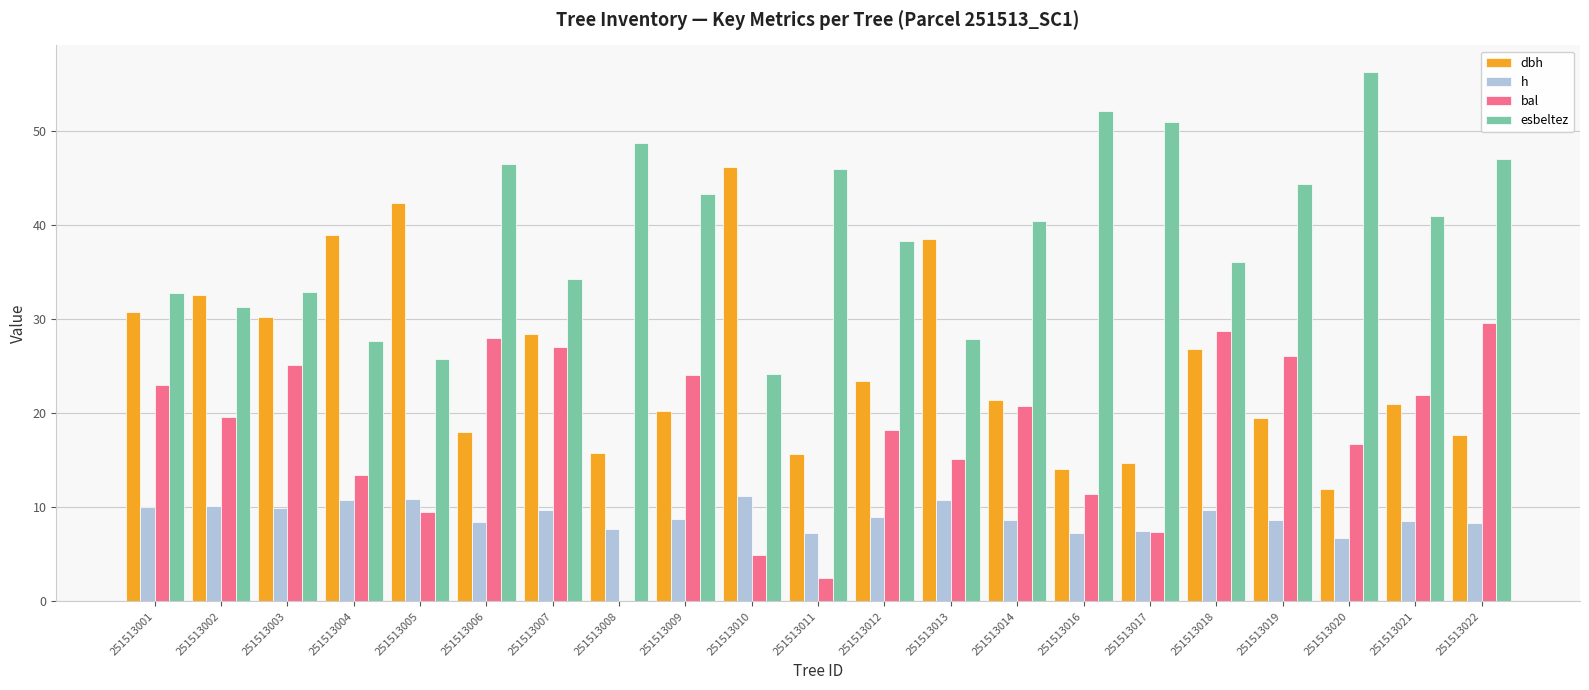

Between 251513004 and 251513014, which series saw the biggest shift?

dbh